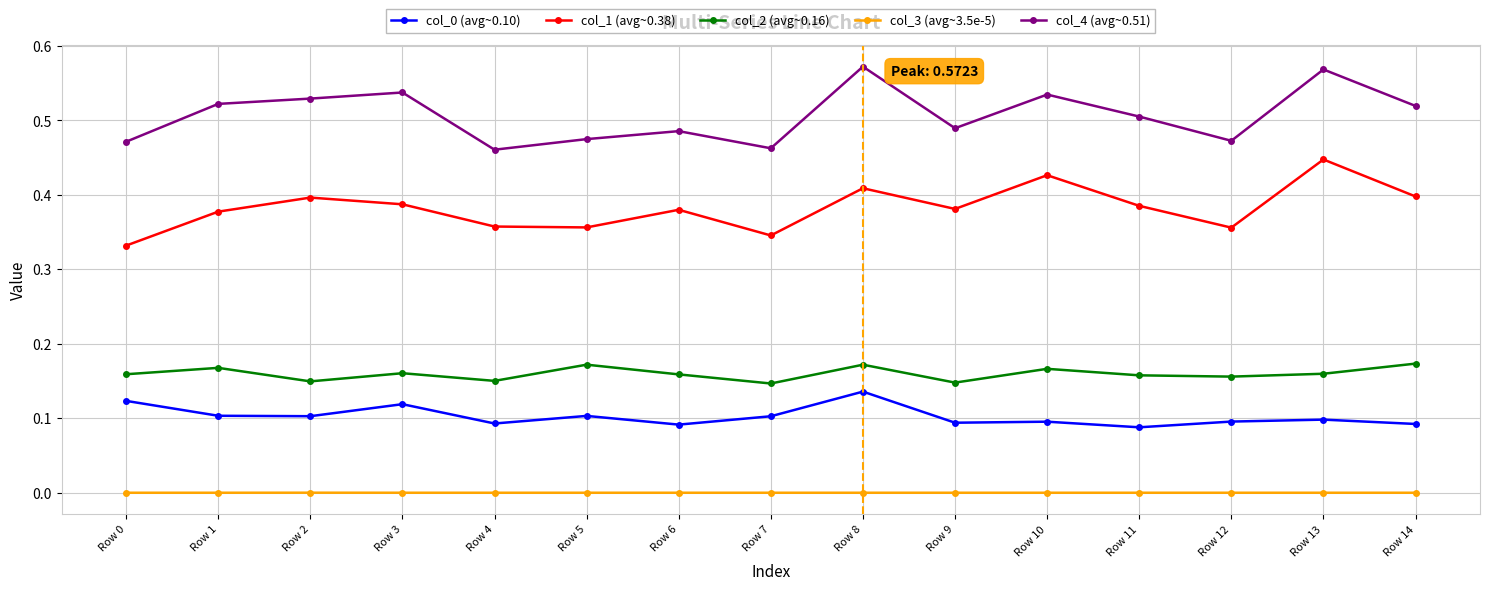

Does the chart have visible grid lines?

Yes